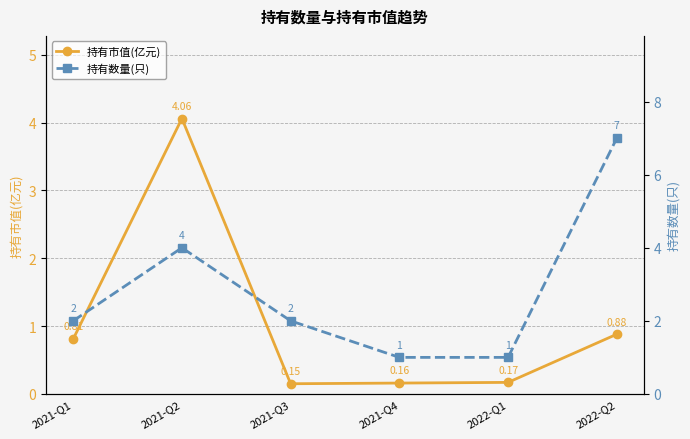

What is the total value across all series at 2021-Q3?

2.1